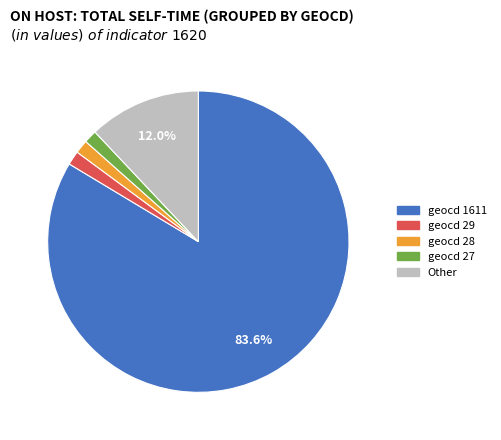

Is there a majority slice in this chart?

Yes